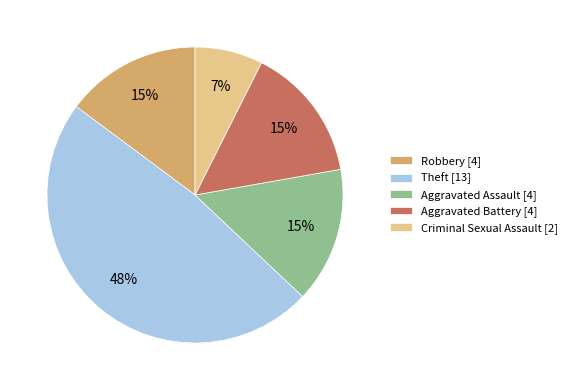

The Theft slice represents 48% of the pie. True or false?

True